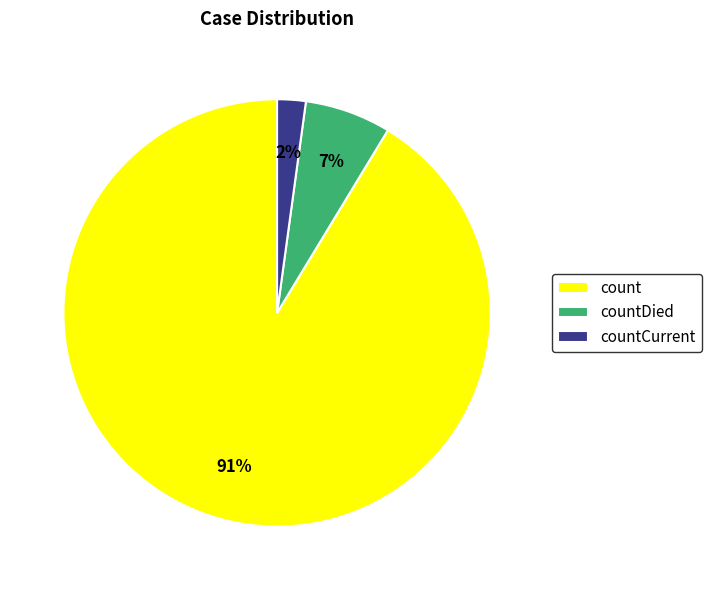

The countDied slice represents 18% of the pie. True or false?

False